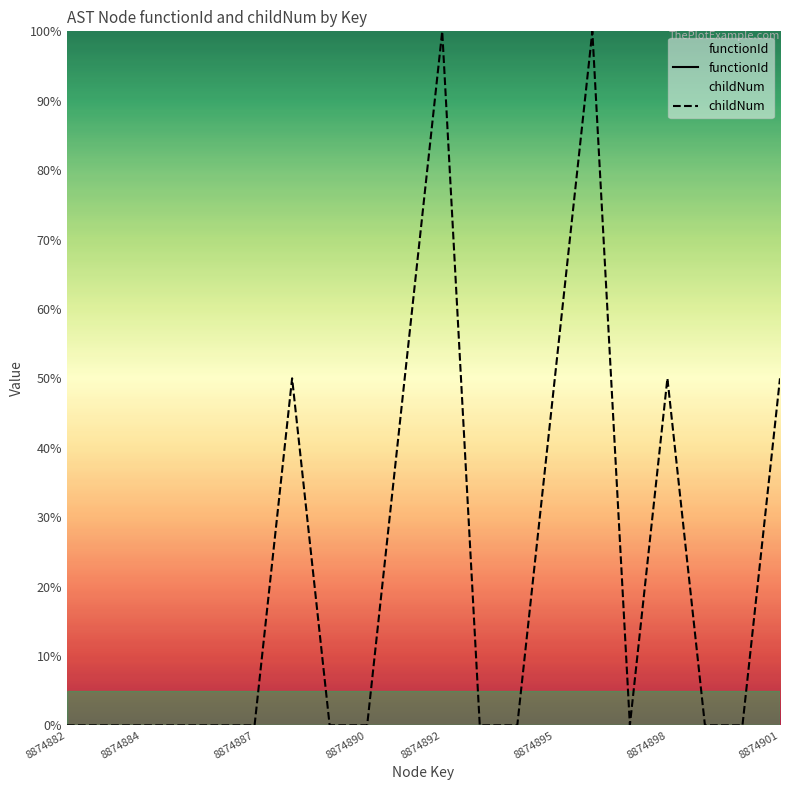

At 14, list the series in order from smallest to largest.

functionId, childNum